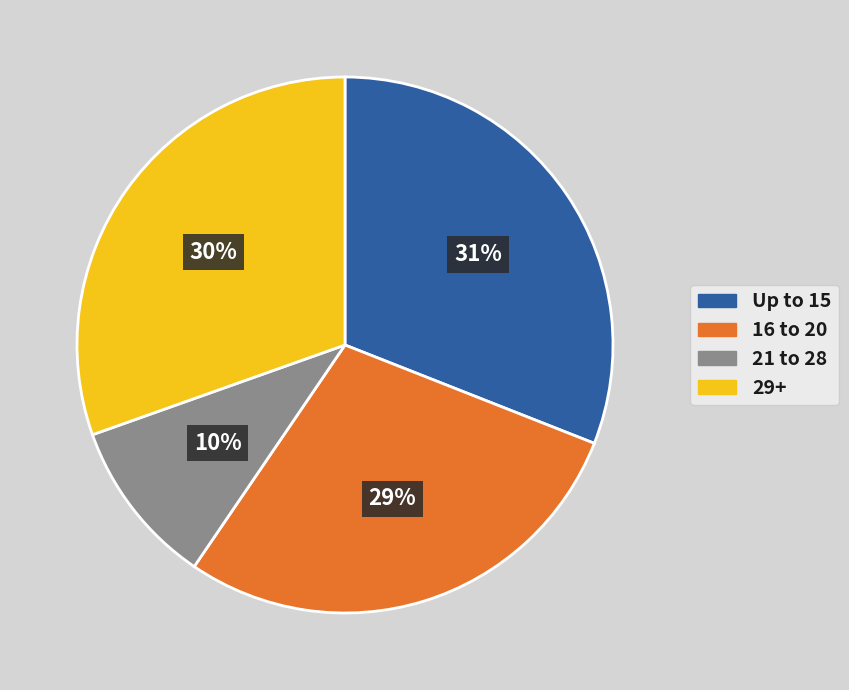

Rank the categories by value from highest to lowest.

Up to 15, 29+, 16 to 20, 21 to 28